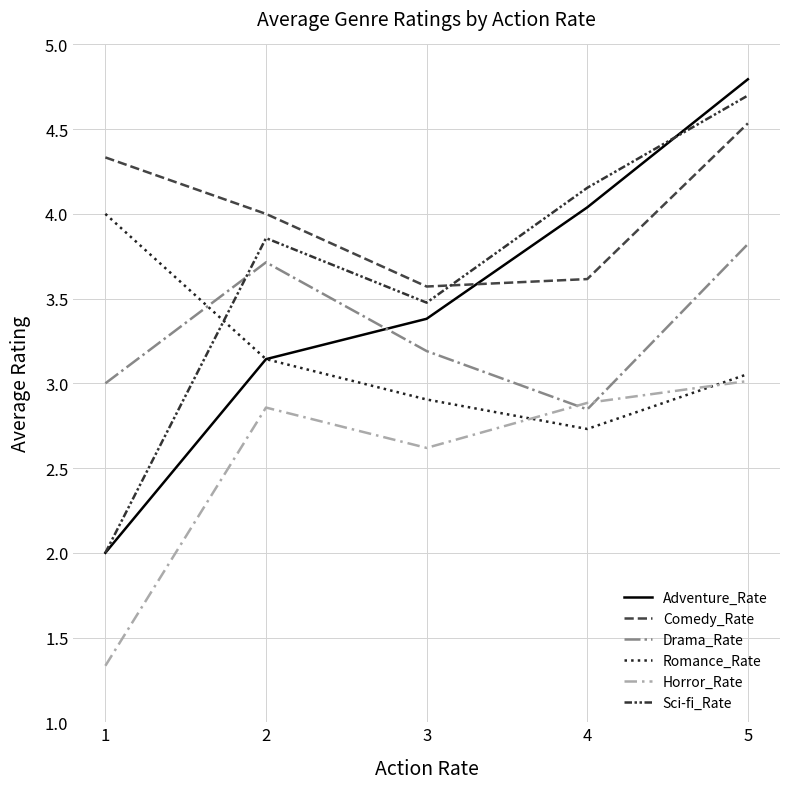

What is the total value across all series at 2?

20.7